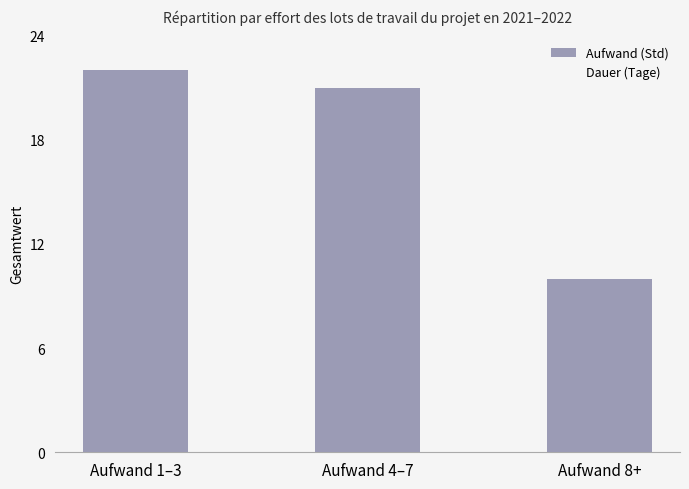

What is the greatest value displayed?

22